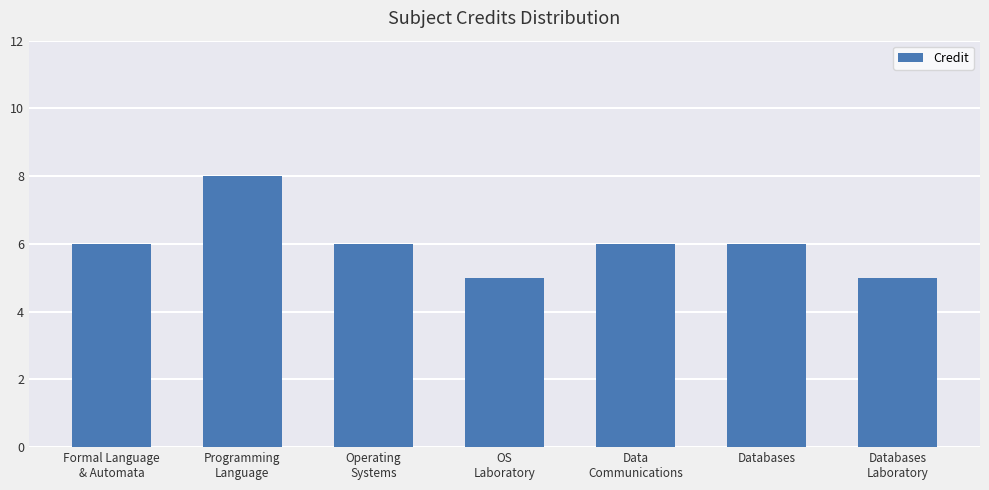

What is the difference between the values at Programming
Language and OS
Laboratory?

3